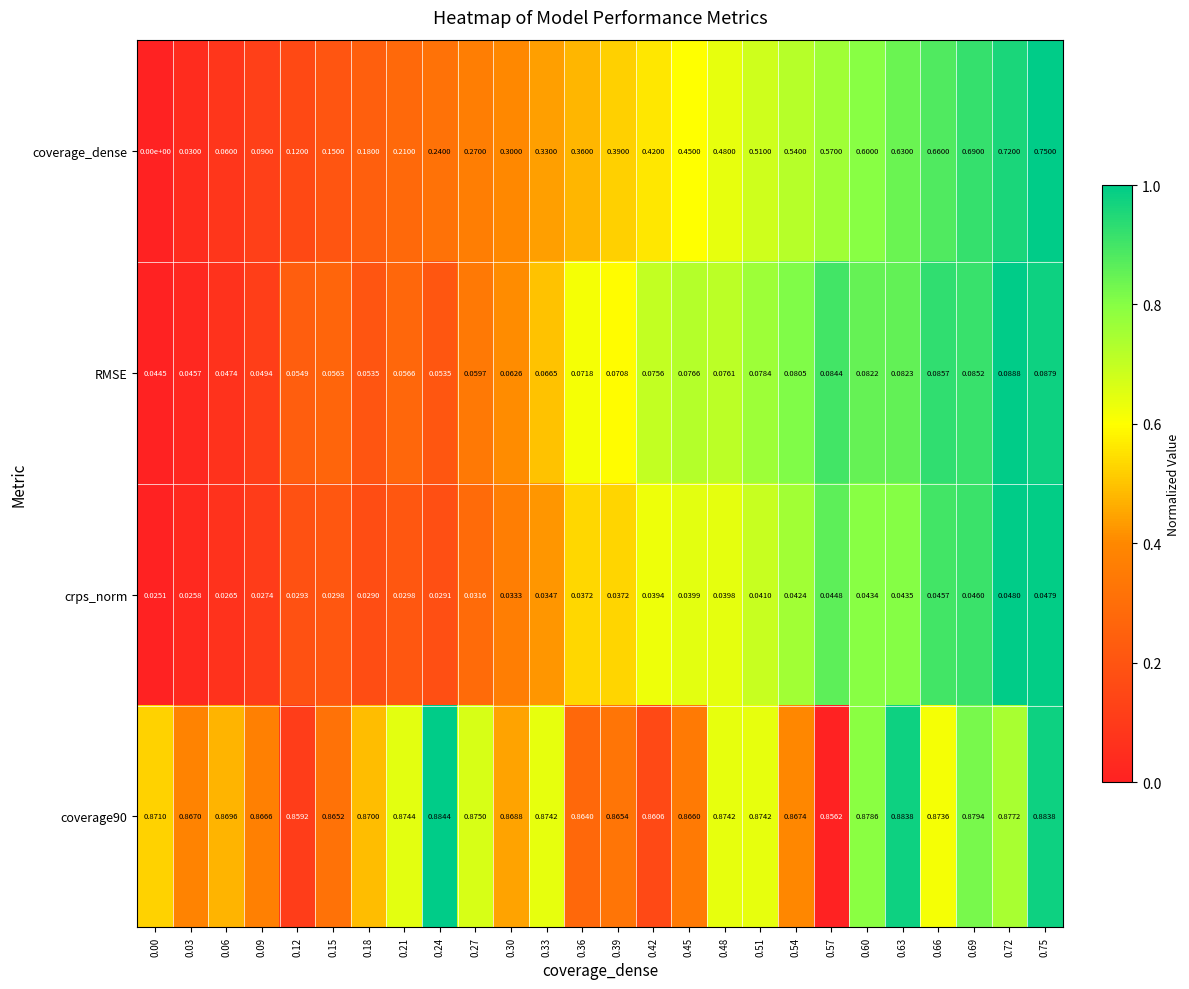

Is the value of coverage_dense at 0.48 greater than the value of coverage90 at 0.48?

No